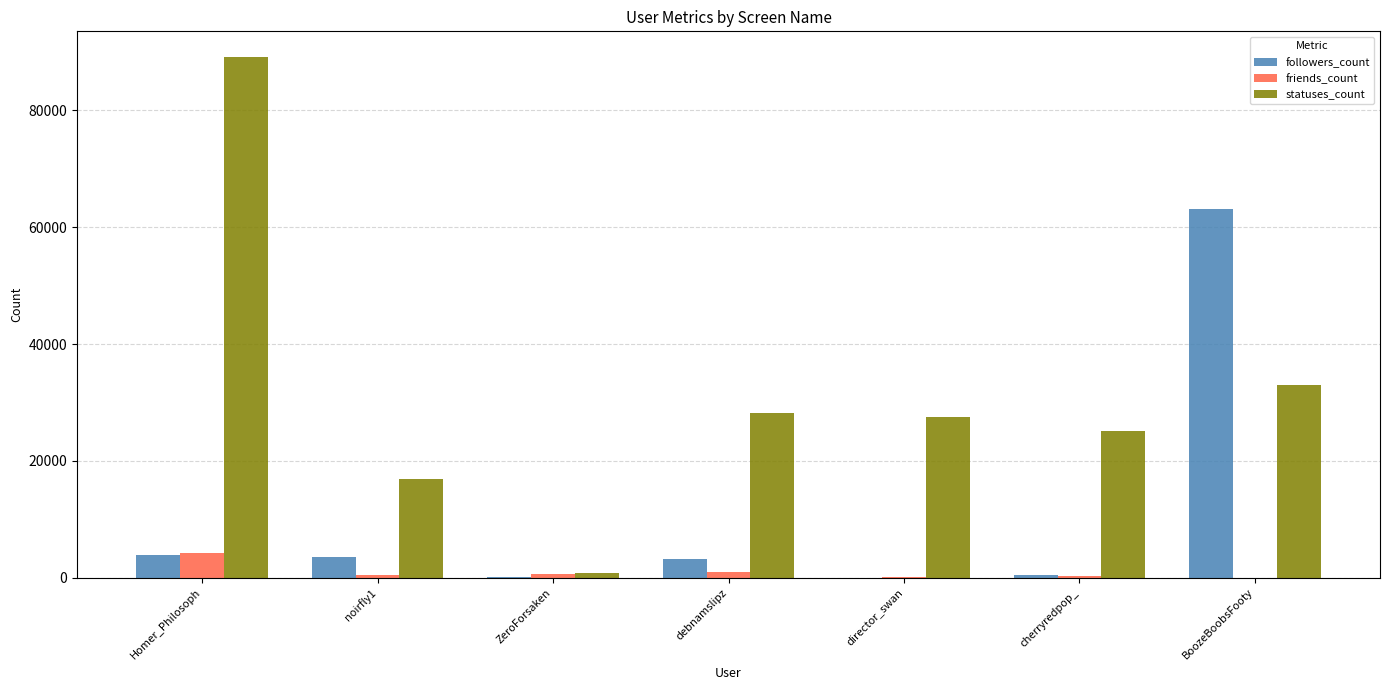

Where is statuses_count nearest to the value 44933?

BoozeBoobsFooty